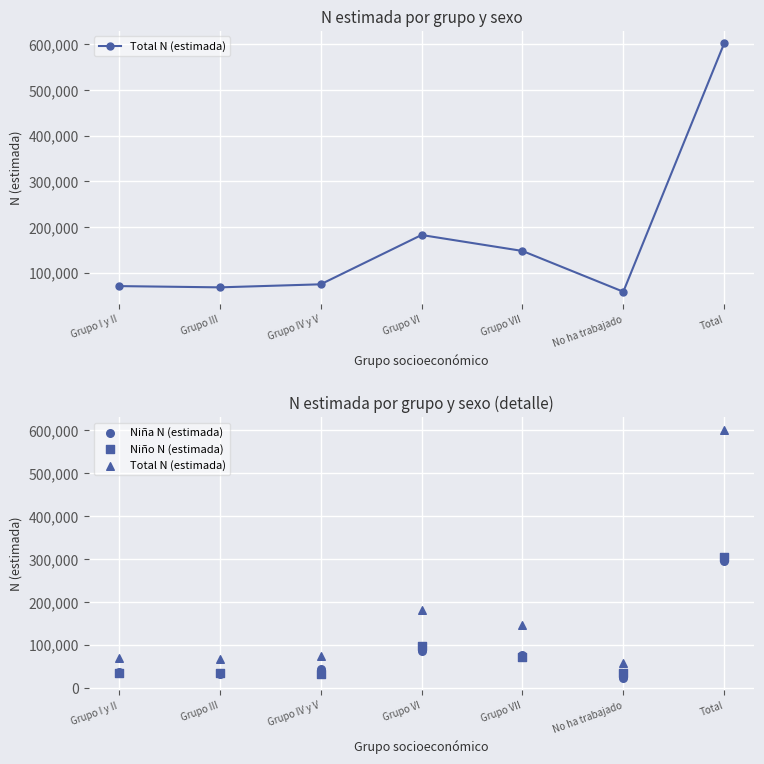

Between Grupo I y II and Grupo IV y V, which is larger?

Grupo IV y V